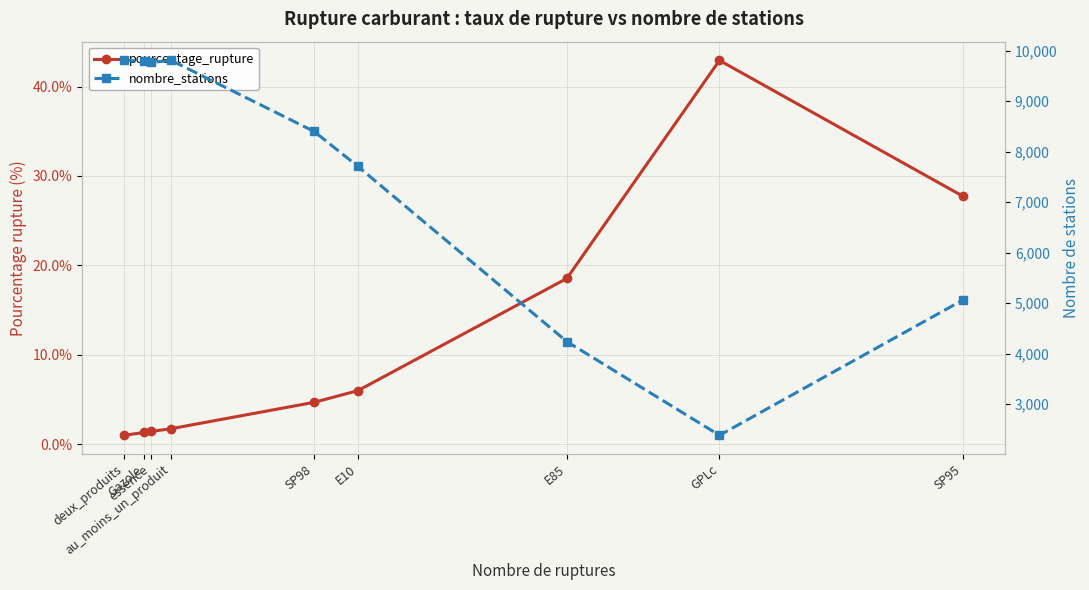

Is it true that pourcentage_rupture equals 1.0 at deux_produits?

True